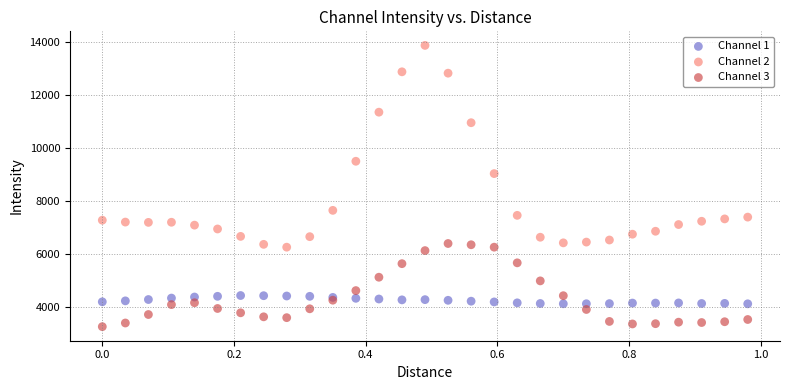

Which series has the largest Y range (max minus min)?

Channel 2